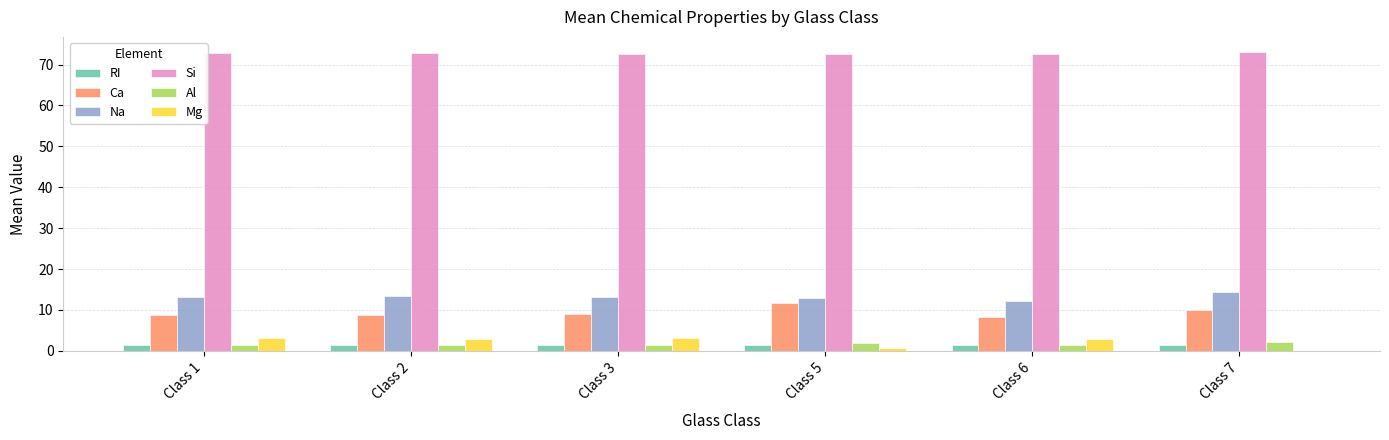

Which series has the largest total across all categories?

Si